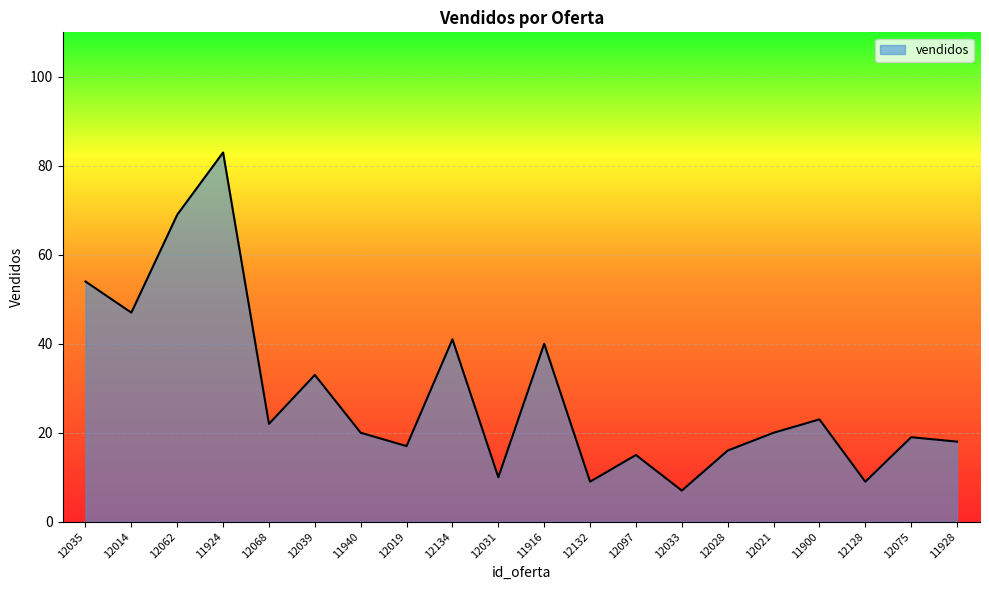

How many lines are shown in the chart?

1